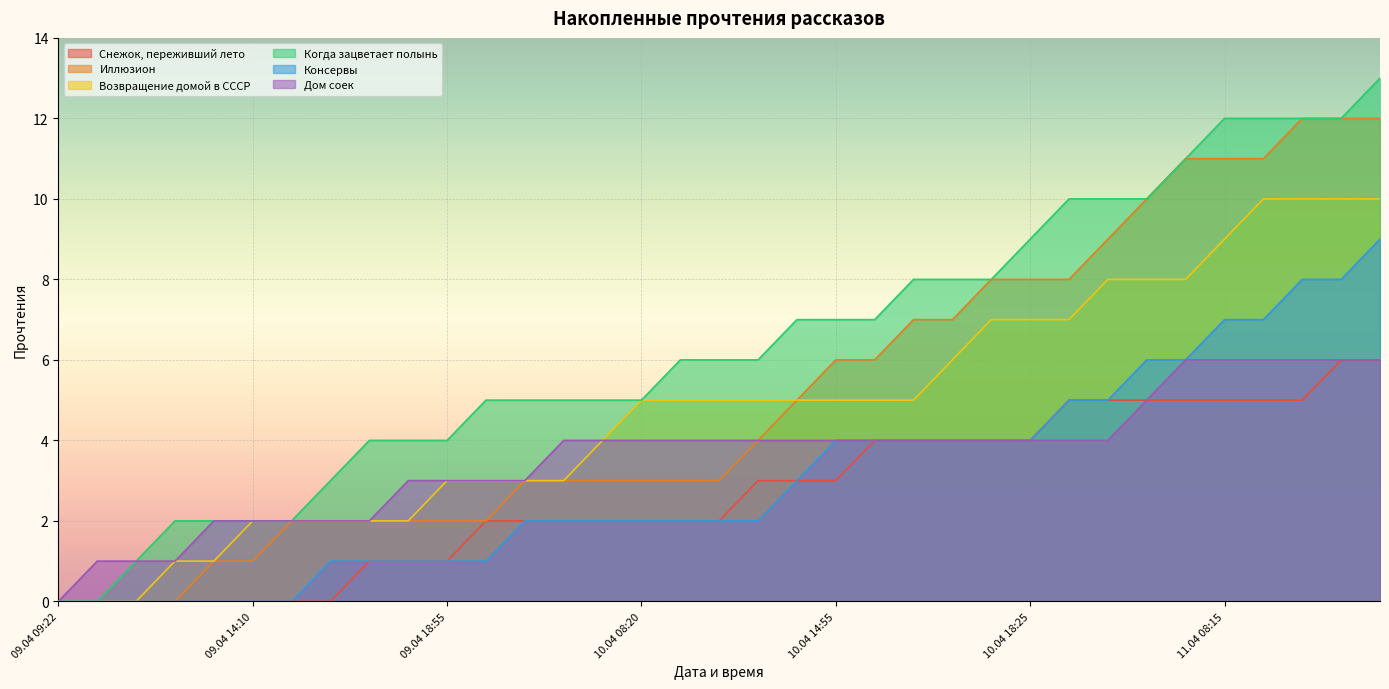

What is the maximum value shown in the chart?

13